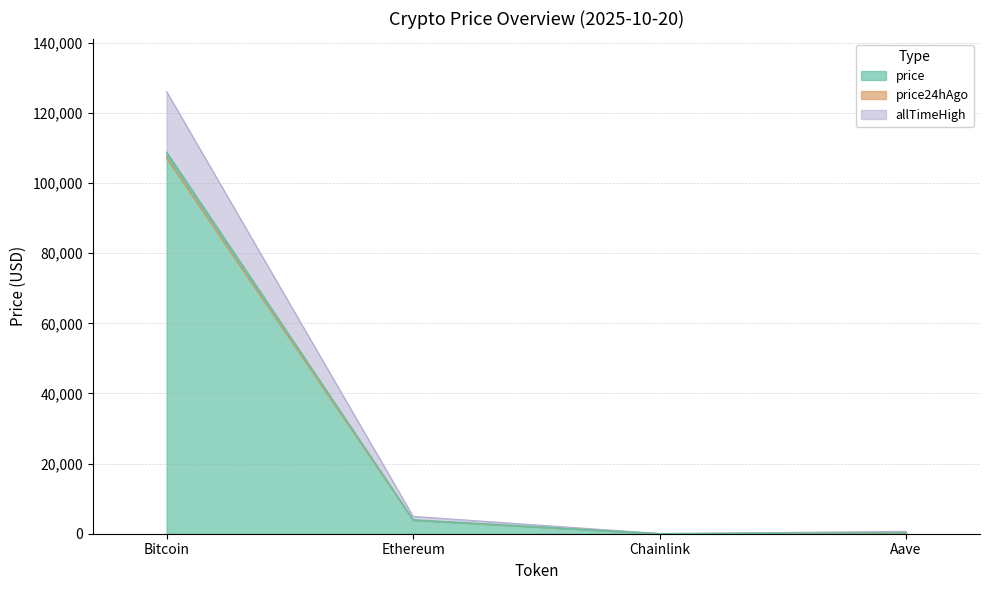

True or false: allTimeHigh and price intersect in this chart.

False